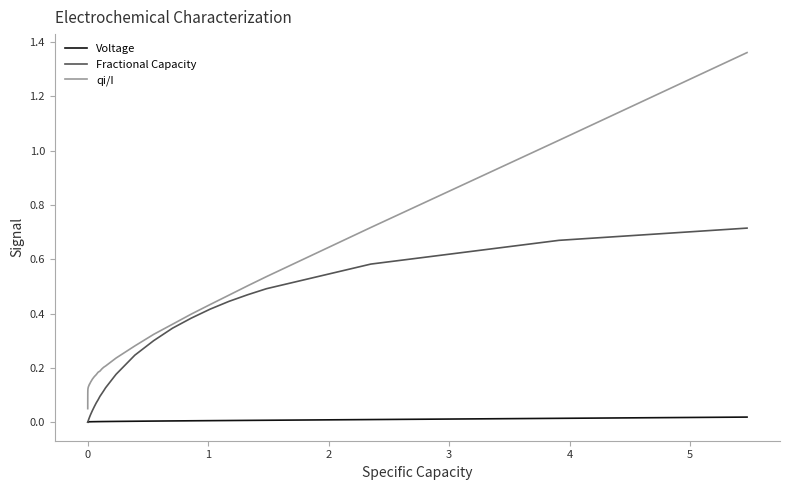

What are all the series names shown in the legend?

Voltage, Fractional Capacity, qi/I